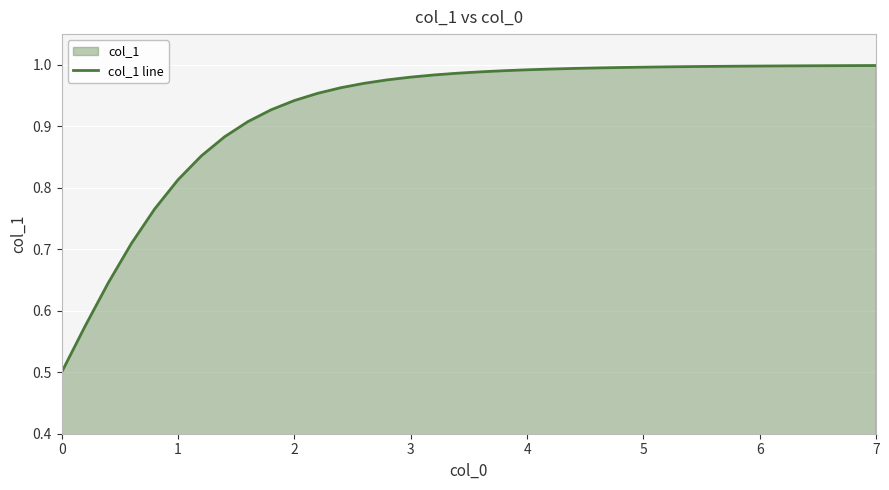

True or false: the data shows 1.4 at 7.

False